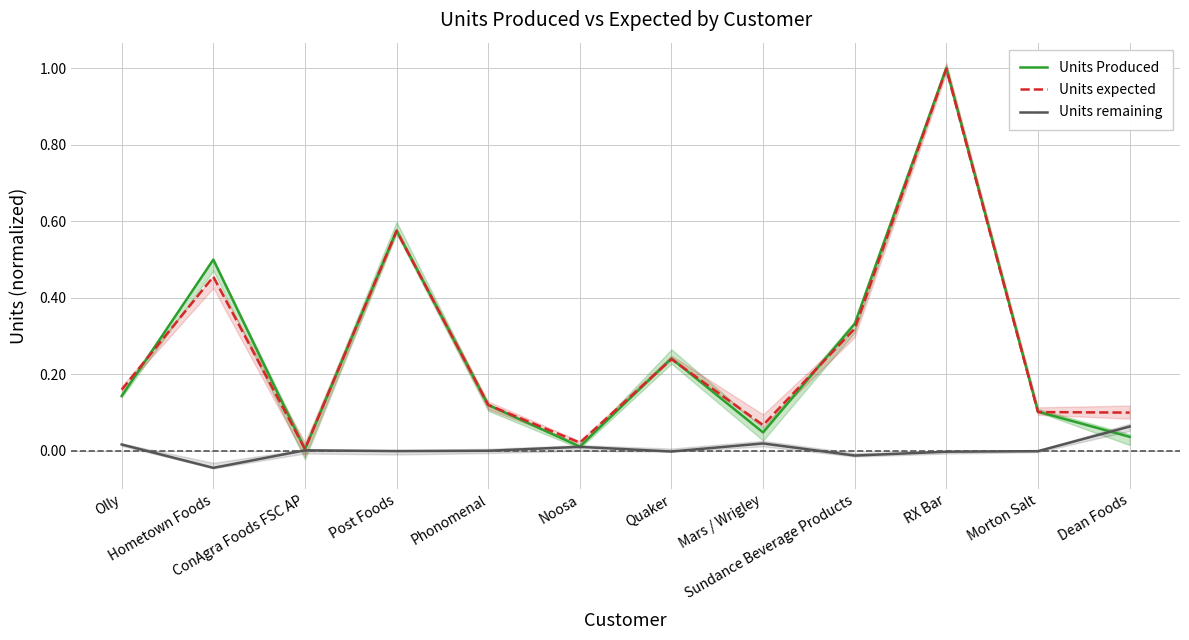

What is the greatest value displayed?

1.0